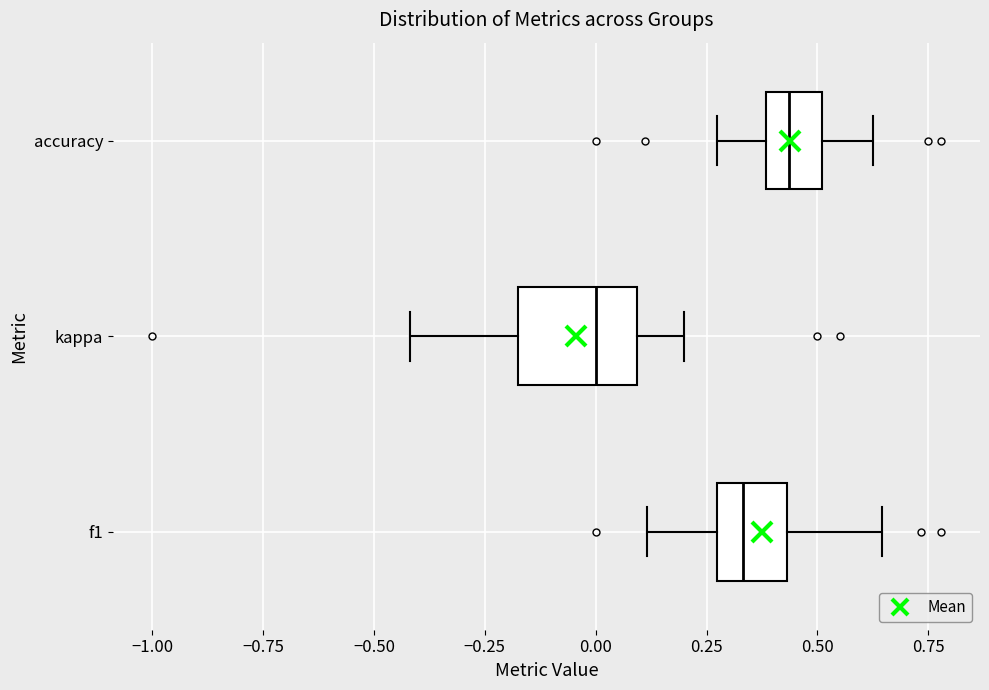

Reading bottom to top, read every box against the x-axis: the position of its median line, the range the box covers, and the ends of its whiskers. The values are not printed on the chart, so give them approximately, as read against the axis.

f1: median 0.35, box 0.25 to 0.45, whiskers 0.10 to 0.65
kappa: median 0.00, box -0.15 to 0.10, whiskers -0.40 to 0.20
accuracy: median 0.45, box 0.40 to 0.50, whiskers 0.25 to 0.65